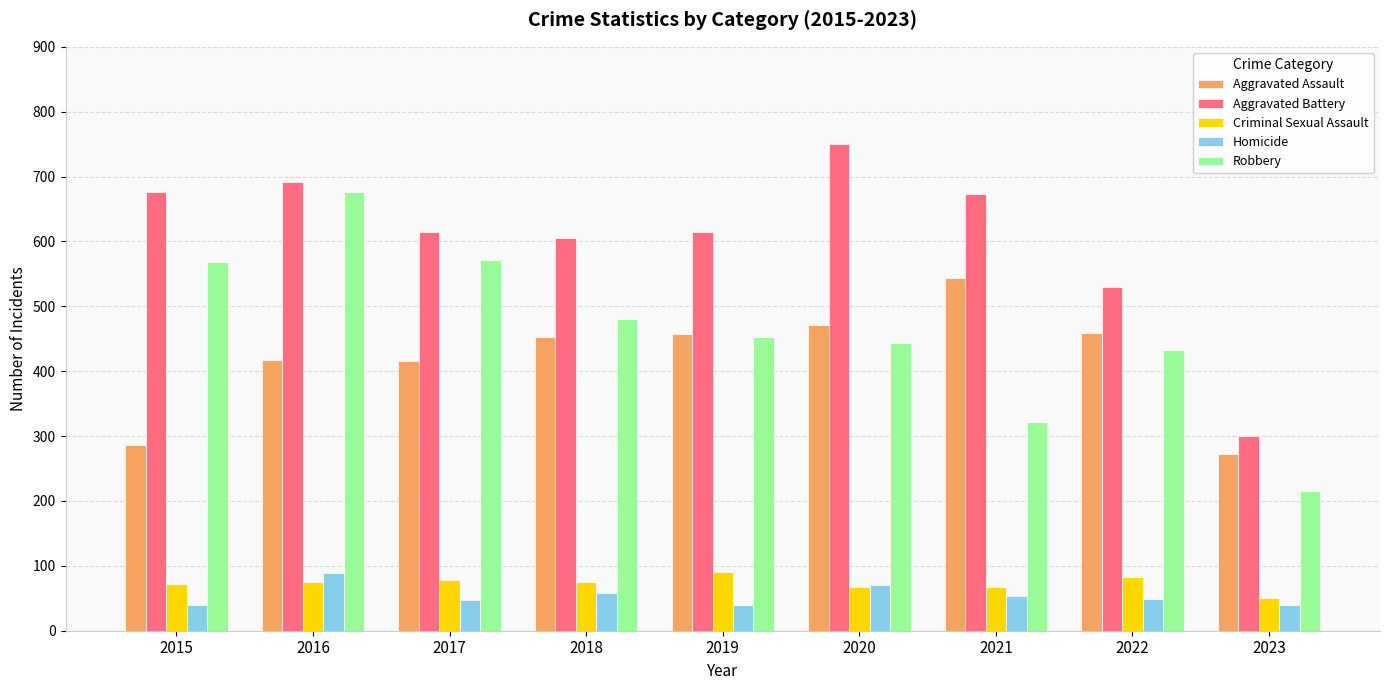

True or false: Robbery has a value of 480 at 2018.

True